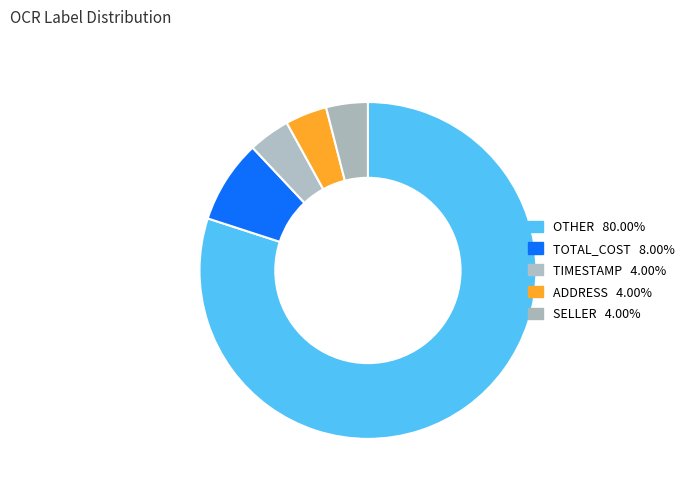

What percentage is the OTHER slice, to the nearest percent?

80%